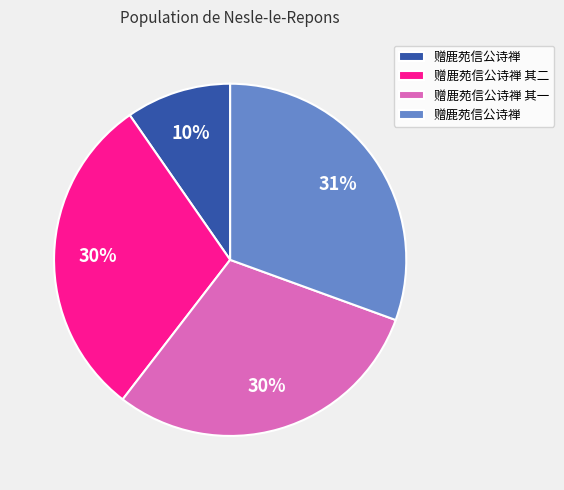

To the nearest percent, what is the difference between the largest and smallest slice percentages?

21%